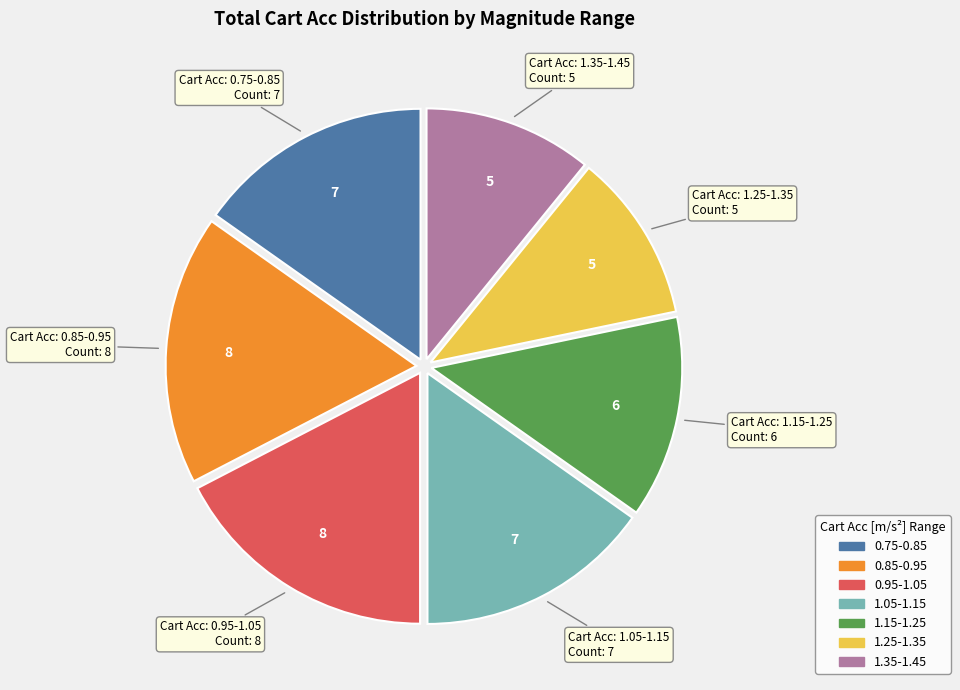

Does any single category account for the majority?

No